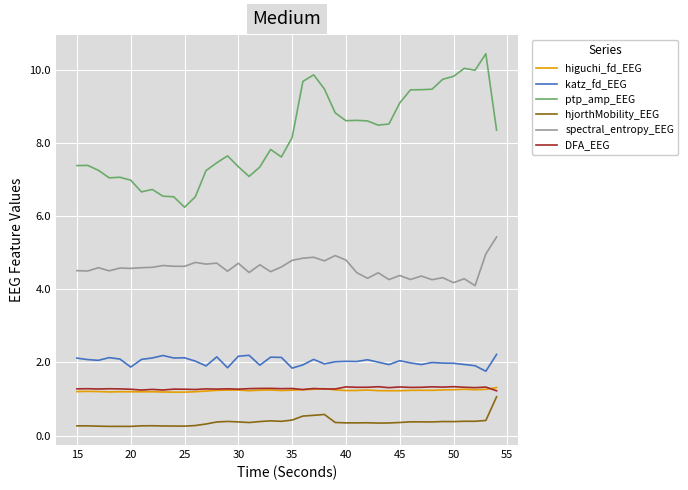

Which series has the largest range (max minus min)?

ptp_amp_EEG